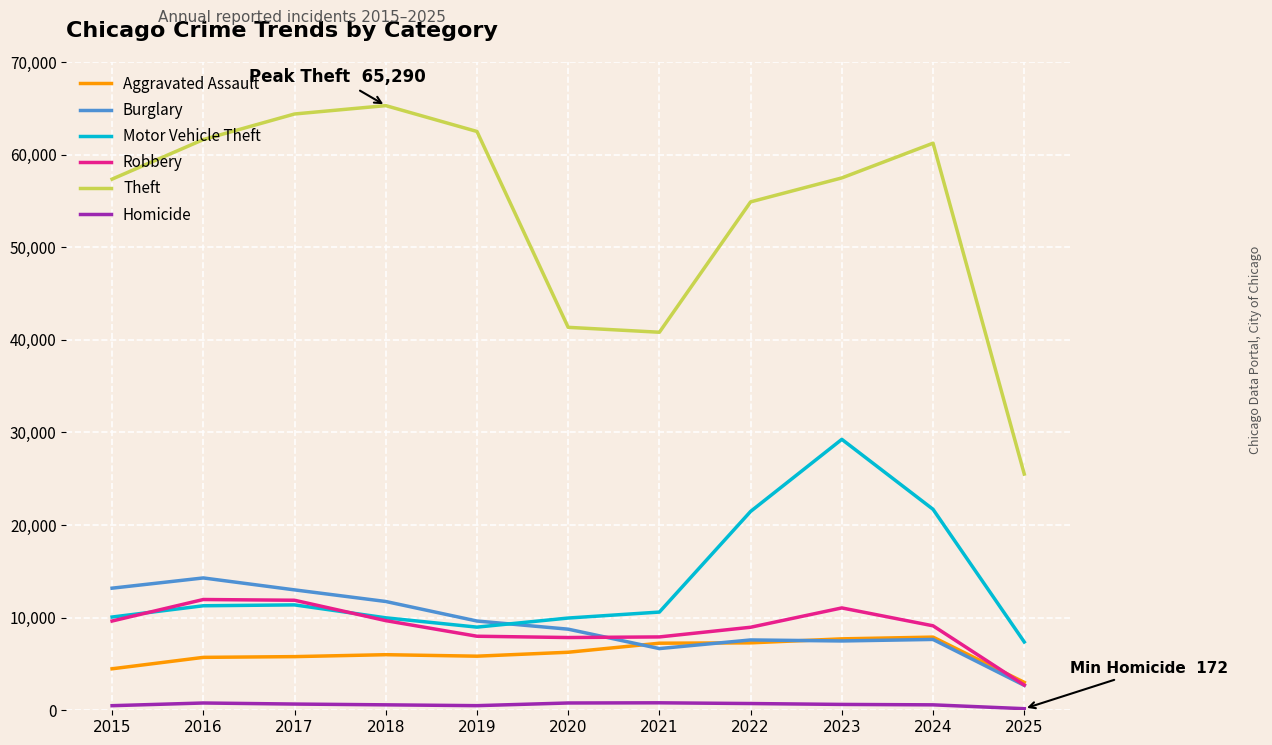

At which label does Theft first exceed 57484?

2016